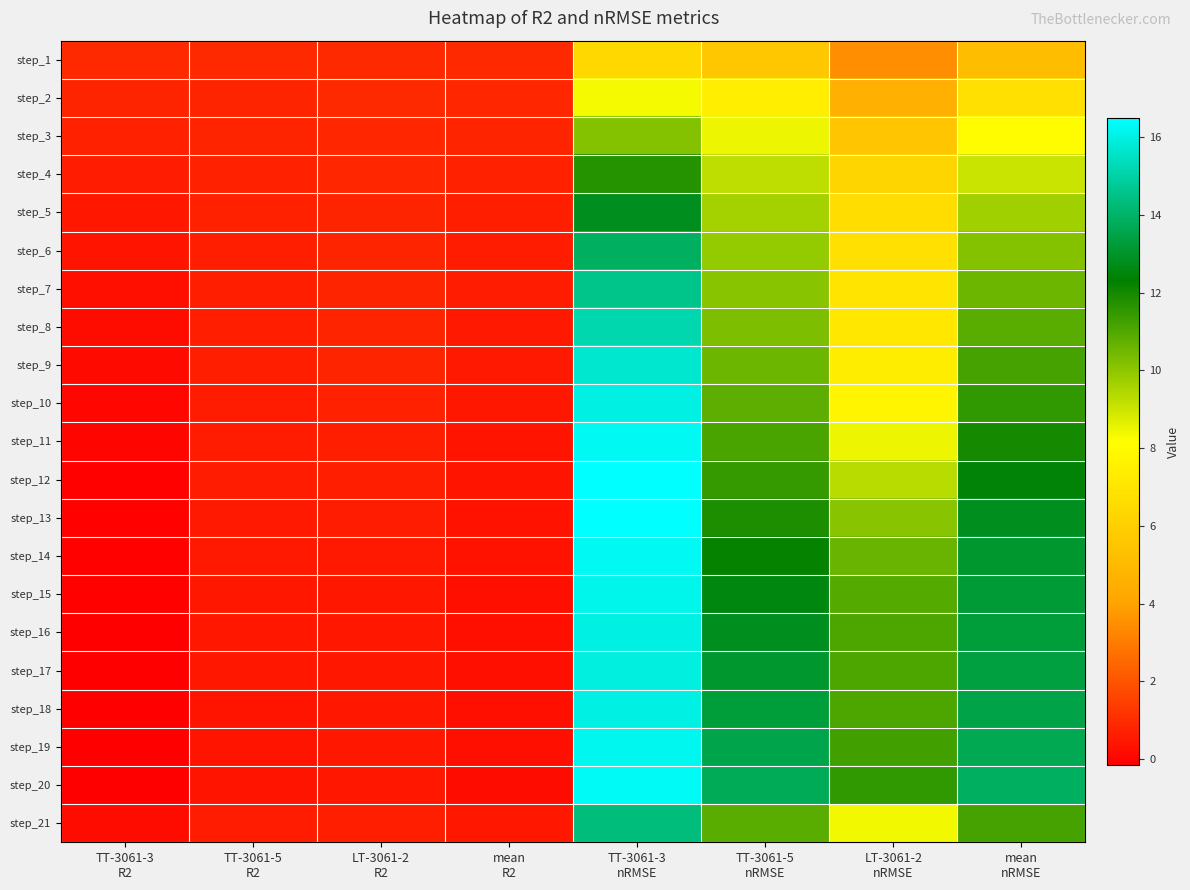

What is the total value across all series at TT-3061-5
nRMSE?

228.4